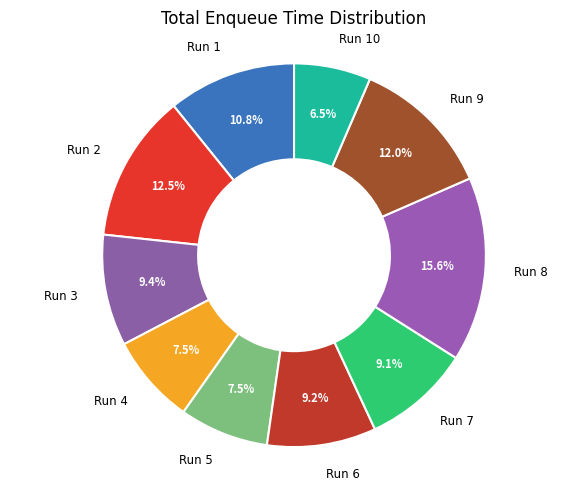

Is the sum of Run 1 and Run 5 greater than half?

No